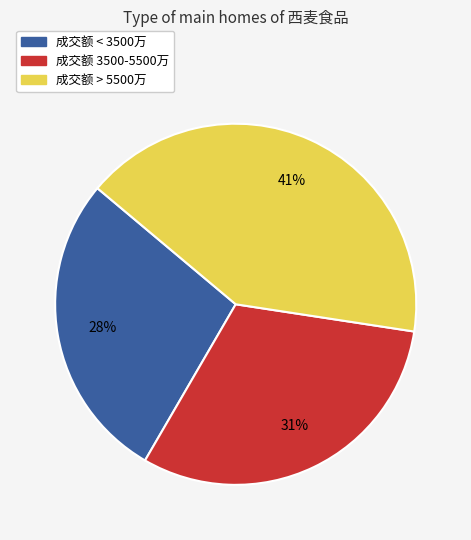

Is there a majority slice in this chart?

No